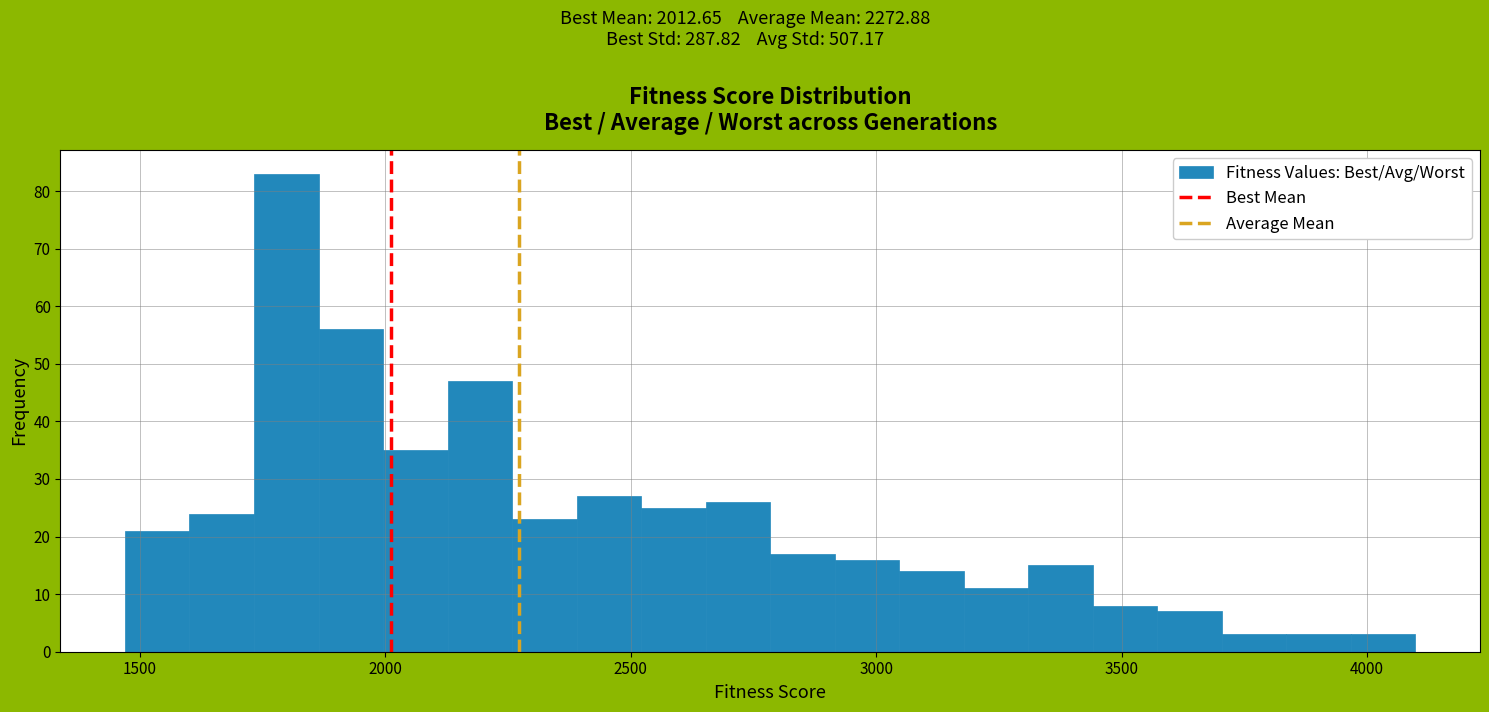

Read against the x-axis, roughly where is the centre of the tallest bar?

1800